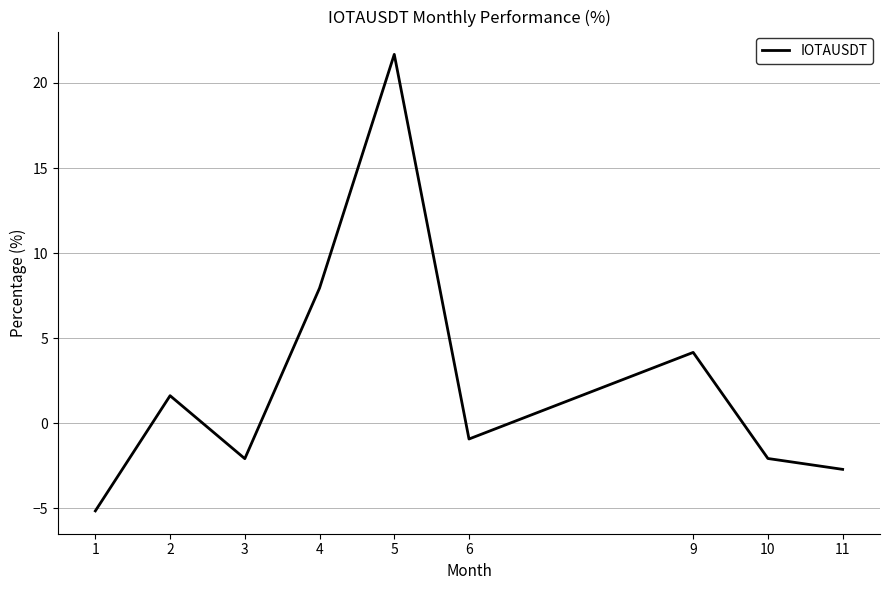

Where is the first local minimum?

3